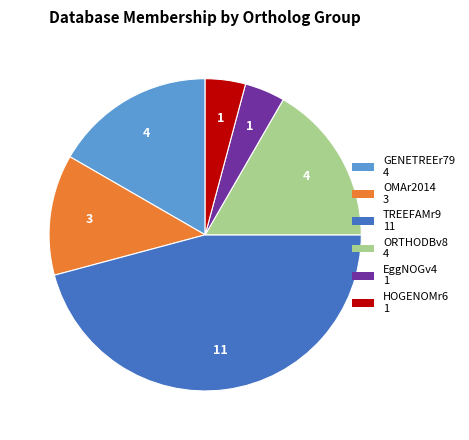

Is it true that OMAr2014 is 7% of the pie?

False